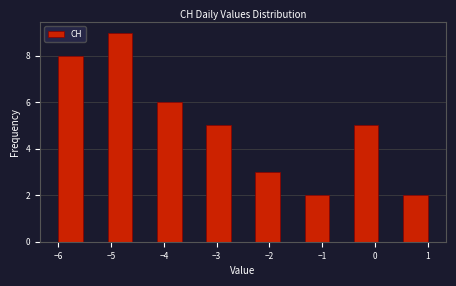

How tall is the bar that spans -6.0 to -5.5 on the x-axis? Neither the bar edges nor the heights are printed on the chart, so give them approximately, as read against the axes.

8